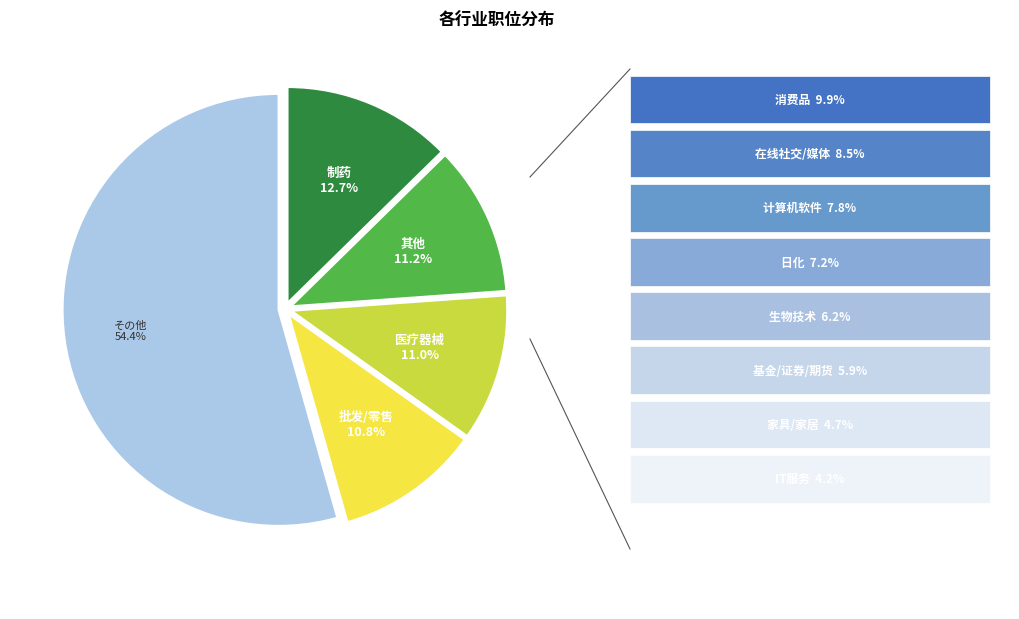

Is there a majority slice in this chart?

Yes